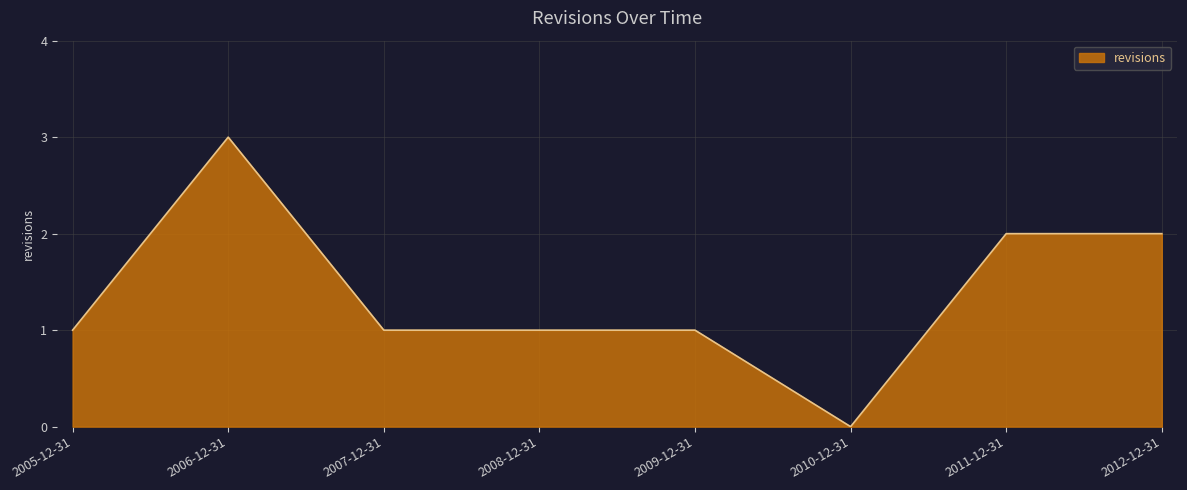

Which category has the highest value across all series?

2006-12-31